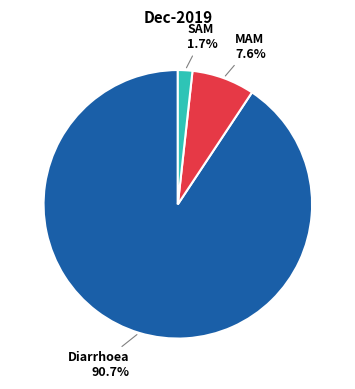

Is there any slice that represents more than half of the pie?

Yes